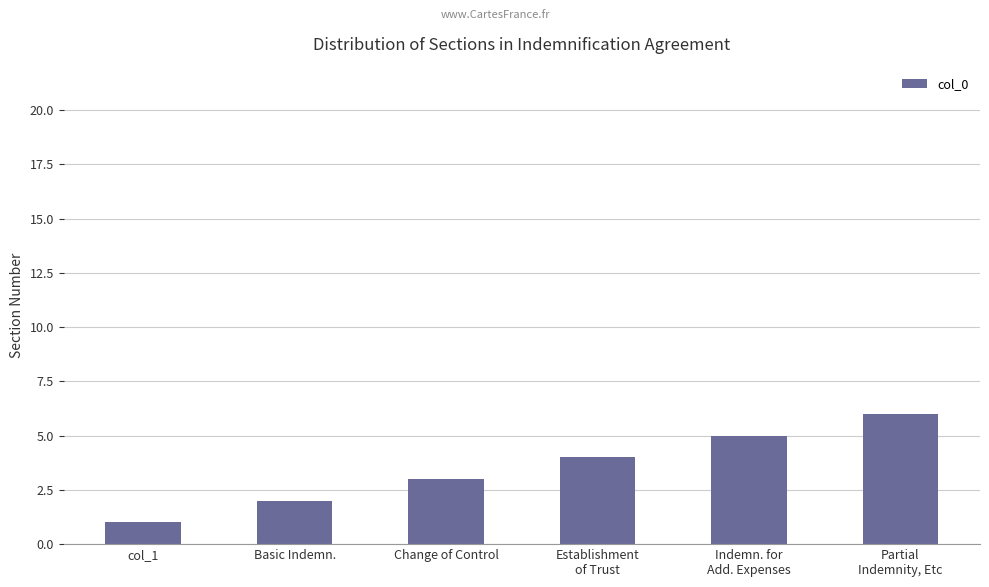

What is the value of the 3rd bar from the left?

3